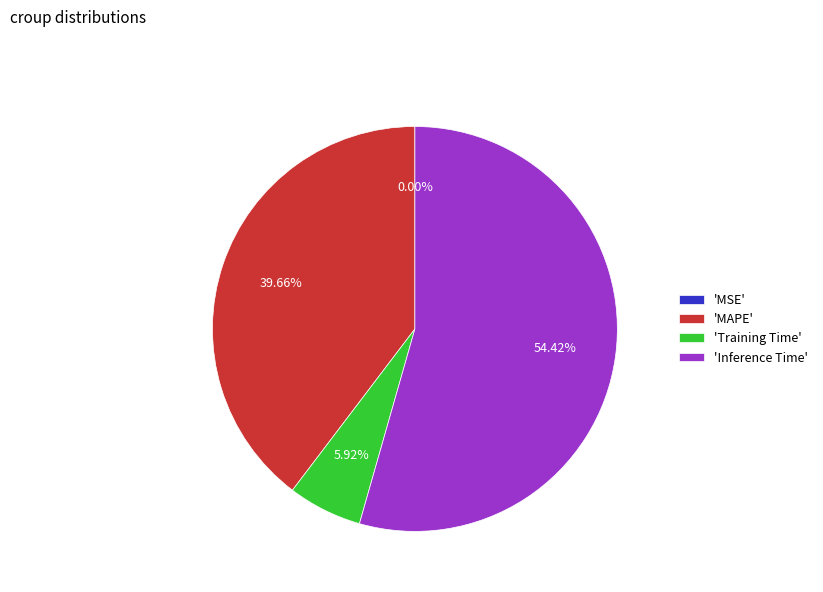

Is there a majority slice in this chart?

Yes